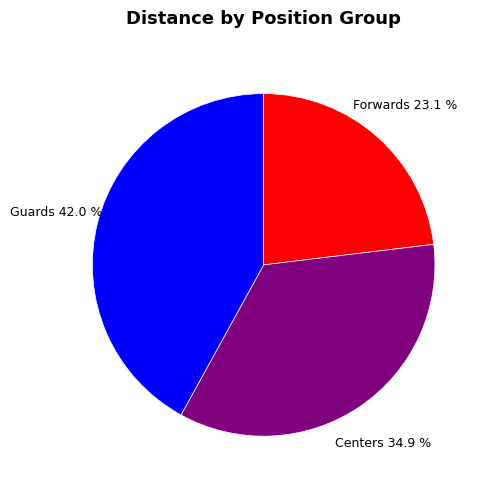

Does any single category account for the majority?

No